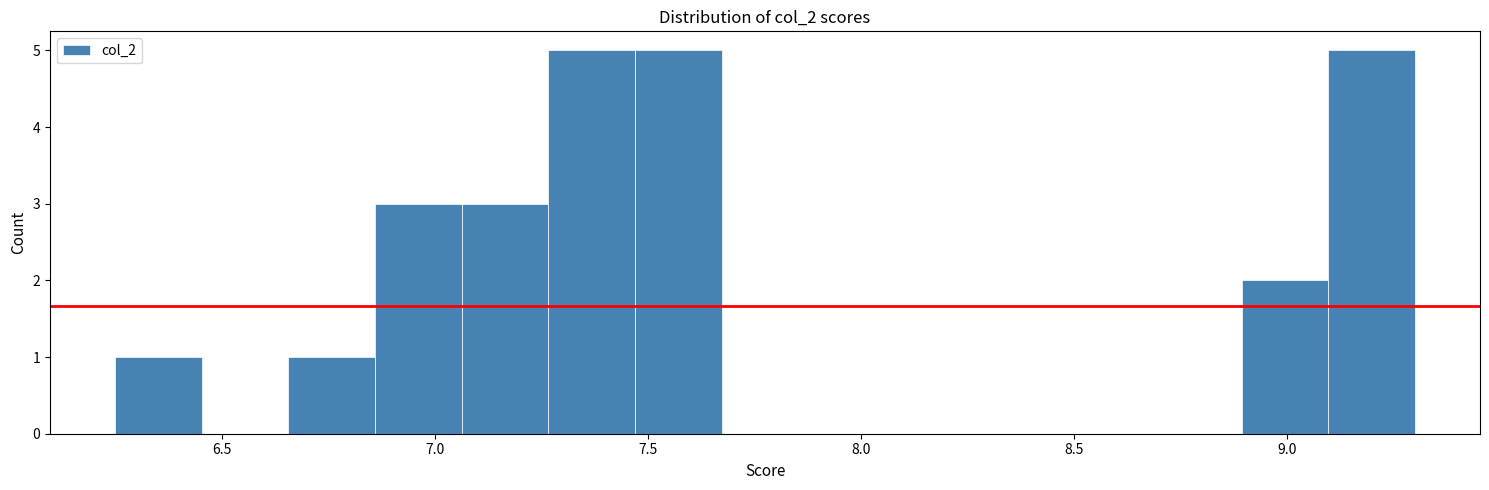

Reading left to right, transcribe this chart: for each bar, give the range it covers on the x-axis and its height. Neither the bar edges nor the heights are printed on the chart, so give them approximately, as read against the axes.

6.25 to 6.45: 1
6.45 to 6.65: 0
6.65 to 6.85: 1
6.85 to 7.05: 3
7.05 to 7.25: 3
7.25 to 7.45: 5
7.45 to 7.65: 5
7.65 to 7.90: 0
7.90 to 8.10: 0
8.10 to 8.30: 0
8.30 to 8.50: 0
8.50 to 8.70: 0
8.70 to 8.90: 0
8.90 to 9.10: 2
9.10 to 9.30: 5